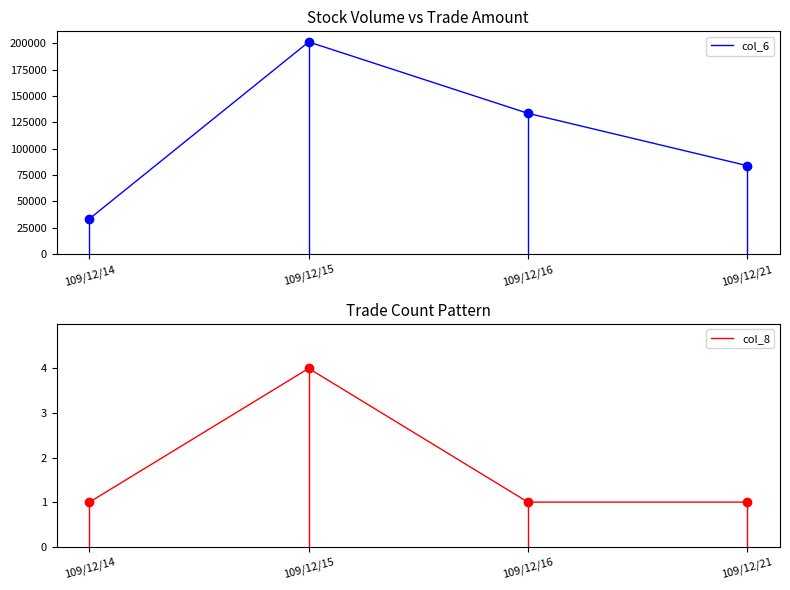

At how many categories does at least one series exceed 150741?

1